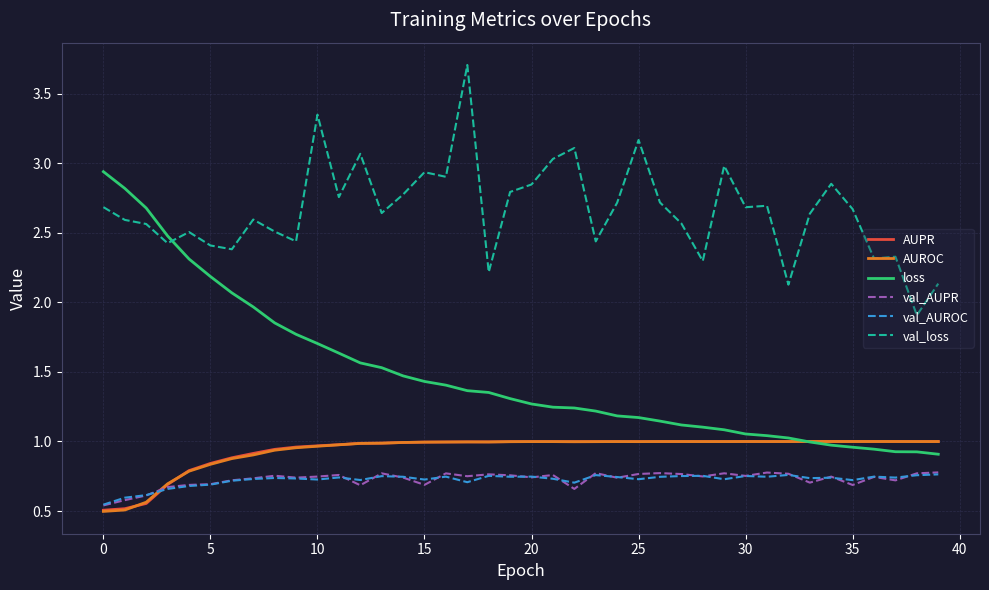

Which series has the largest range (max minus min)?

loss